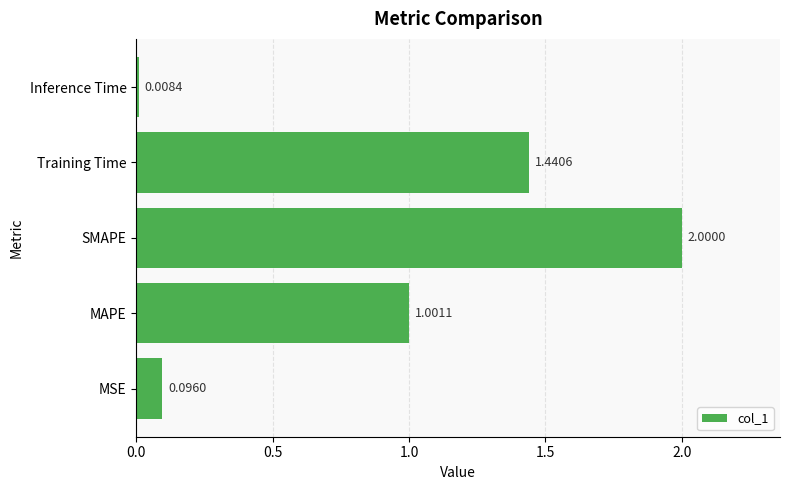

What is the difference between the second highest and second lowest values?

1.3